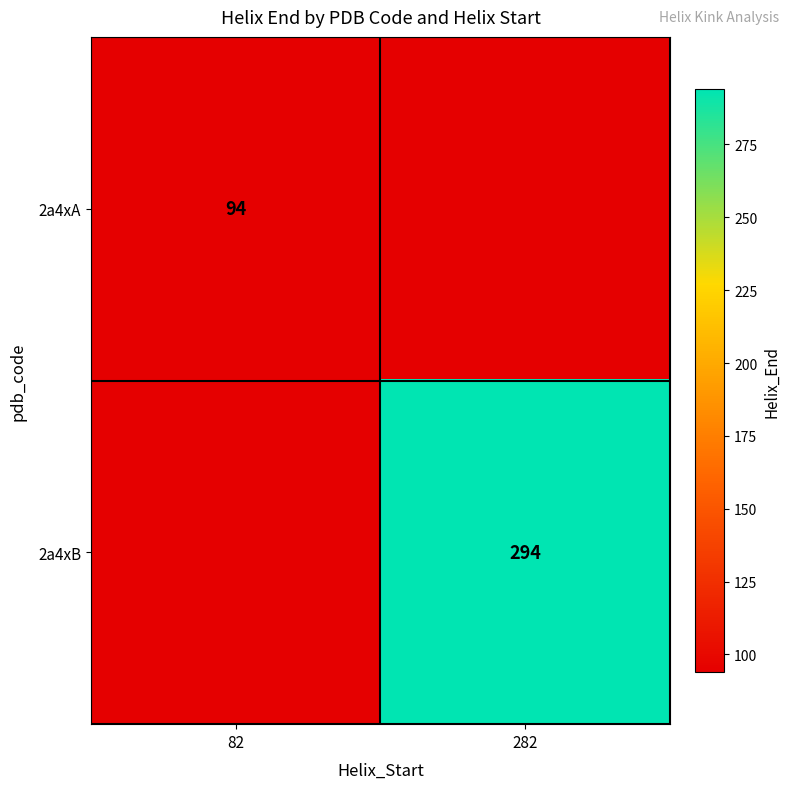

True or false: 2a4xB has a value of 294 at 282.

True